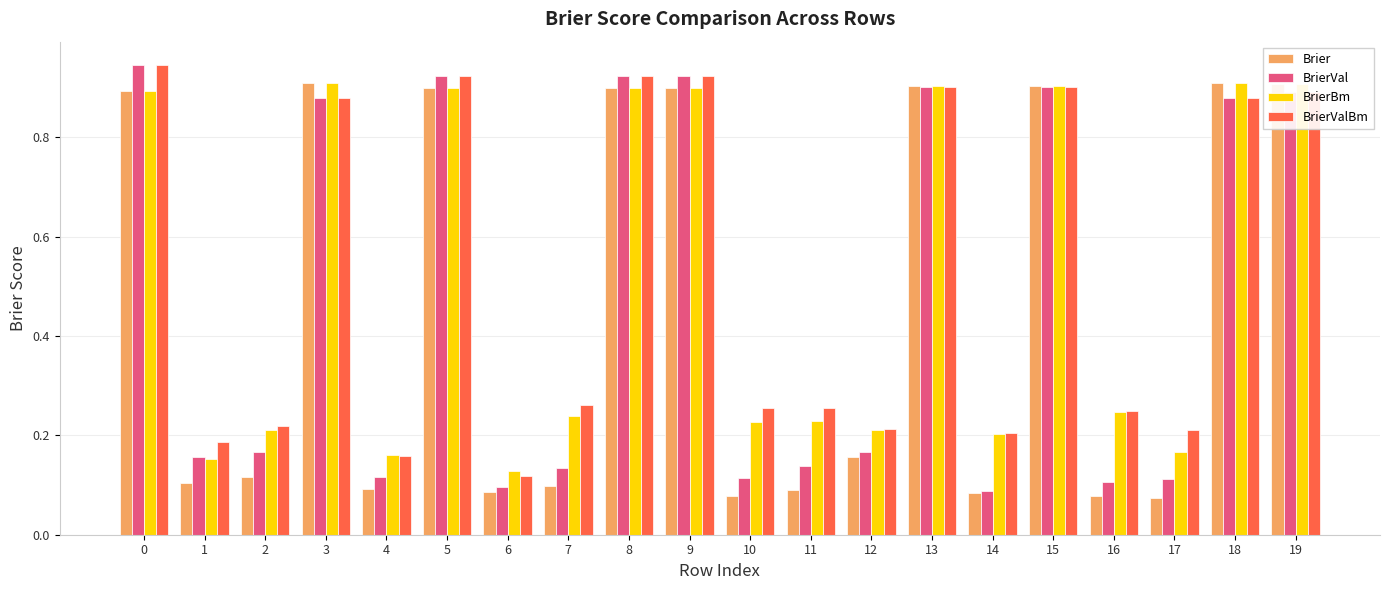

Which series has the largest total across all categories?

BrierValBm